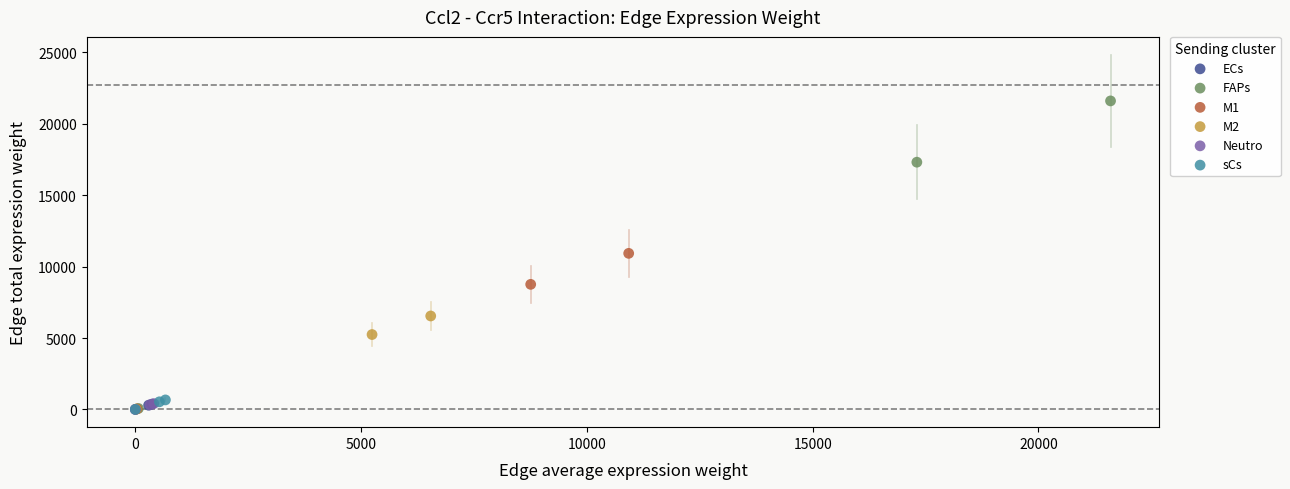

Which series reaches the maximum Y coordinate?

FAPs